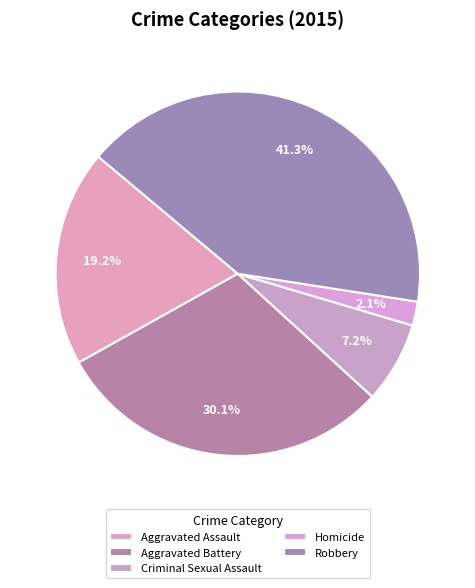

What is the smallest slice in the pie chart?

Homicide